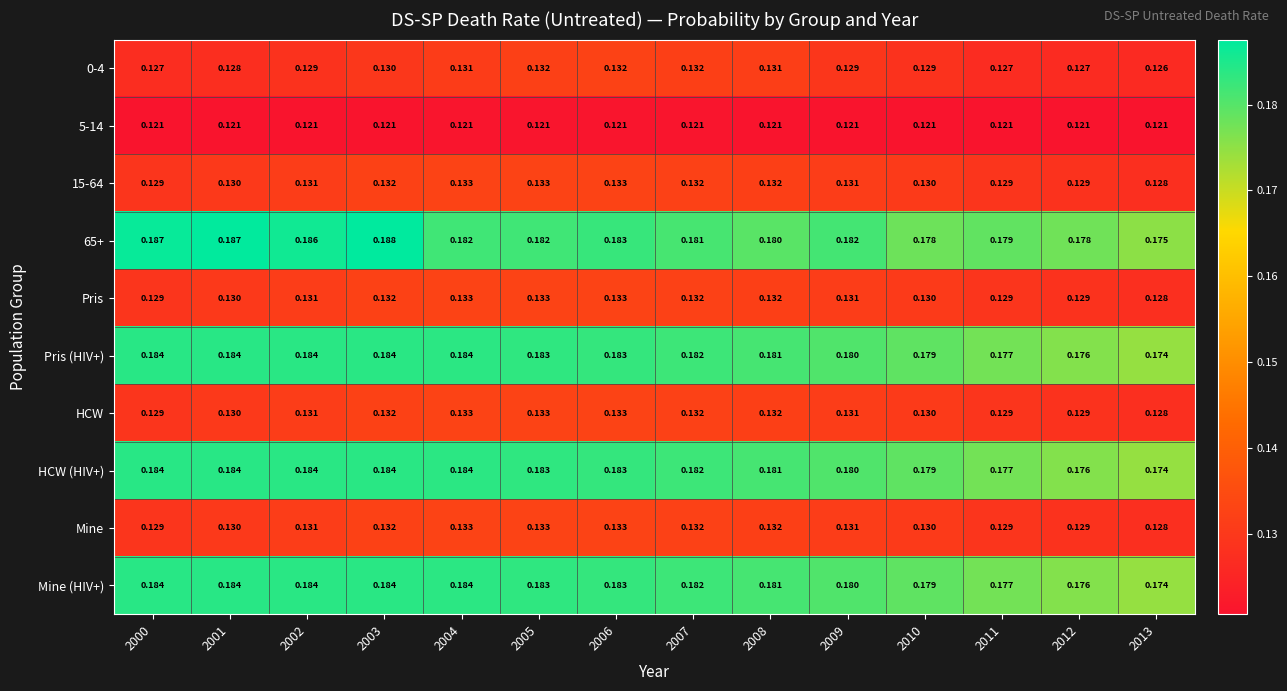

How many series are shown in this chart?

10